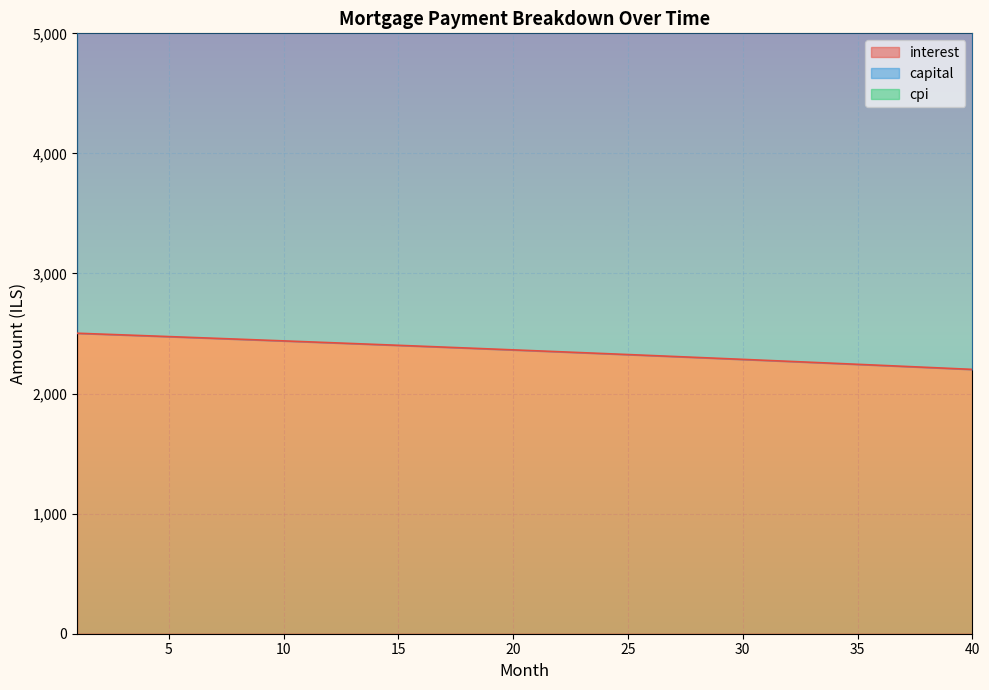

Where does the cpi series first go above 7335?

21